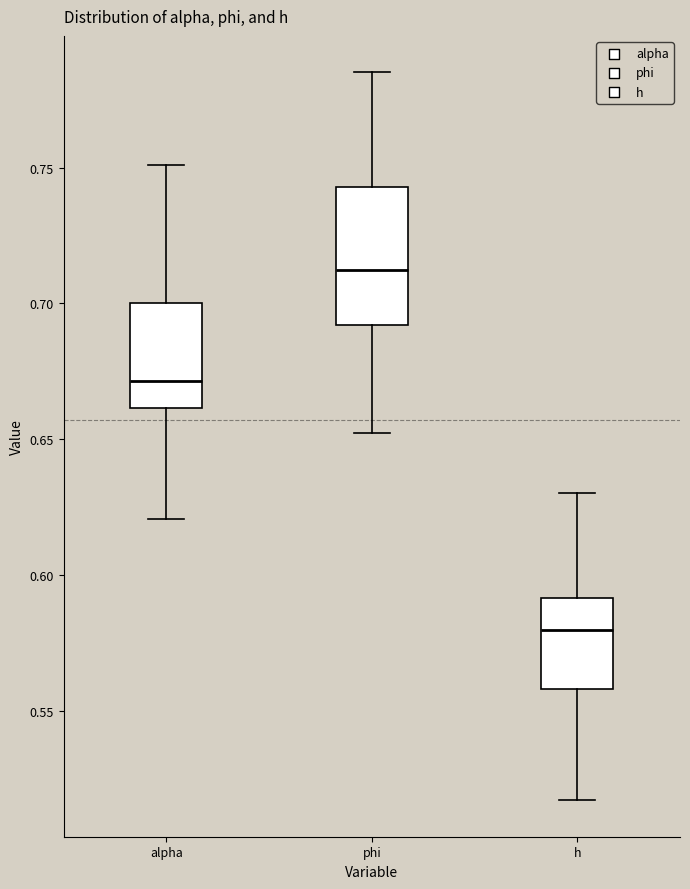

Reading left to right, read every box against the y-axis: the position of its median line, the range the box covers, and the ends of its whiskers. The values are not printed on the chart, so give them approximately, as read against the axis.

alpha: median 0.670, box 0.660 to 0.700, whiskers 0.620 to 0.750
phi: median 0.710, box 0.690 to 0.745, whiskers 0.650 to 0.785
h: median 0.580, box 0.560 to 0.590, whiskers 0.515 to 0.630